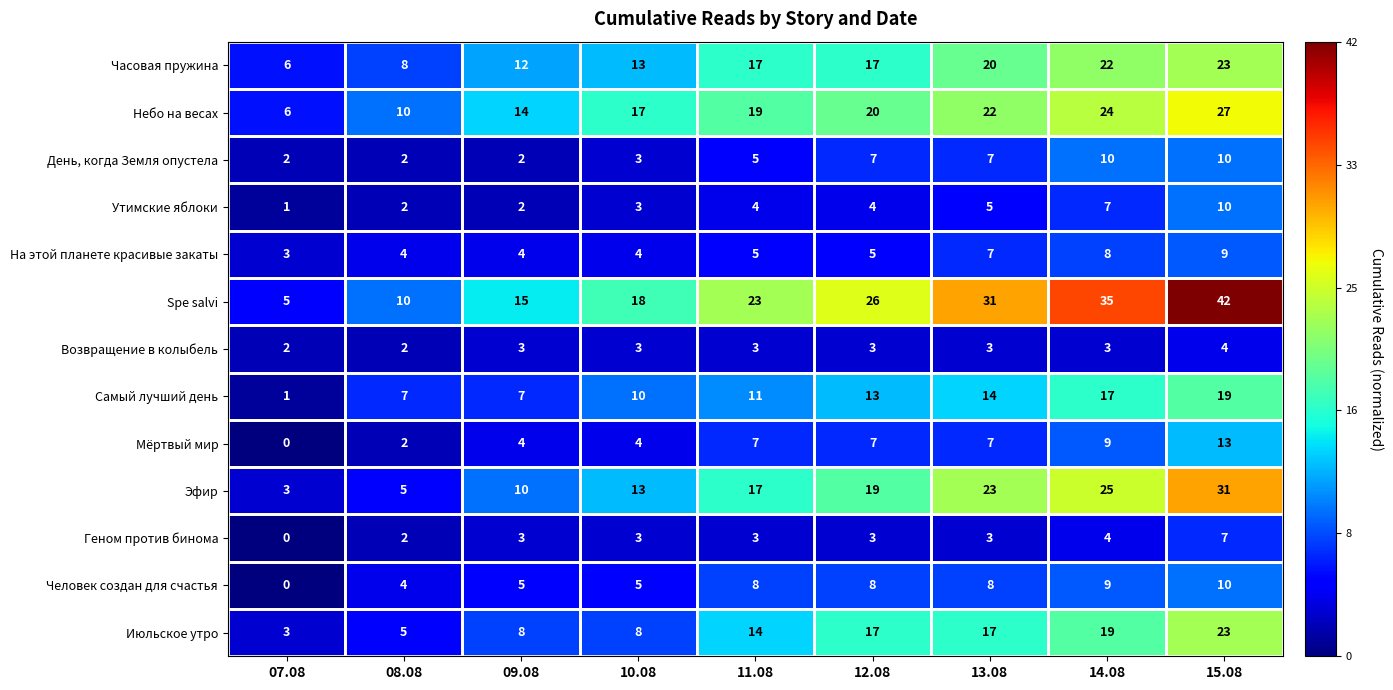

What is the difference between the Человек создан для счастья values at 14.08 and 08.08?

5